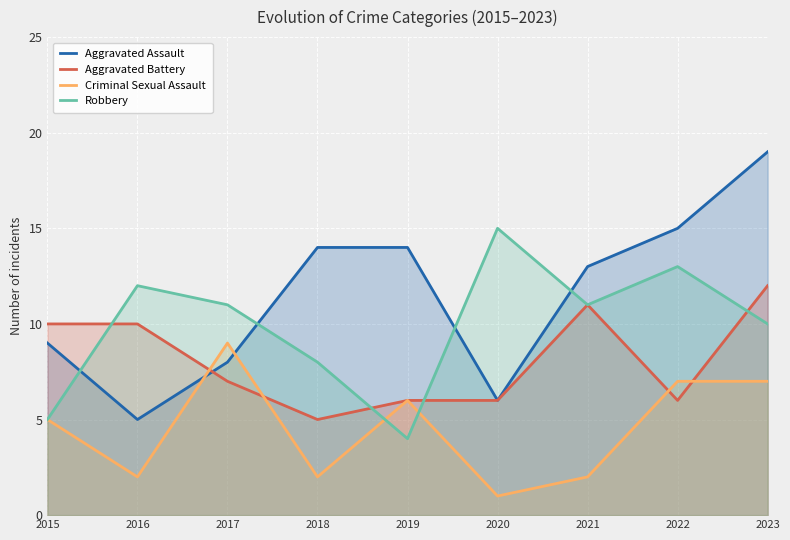

What is the smallest value displayed?

1